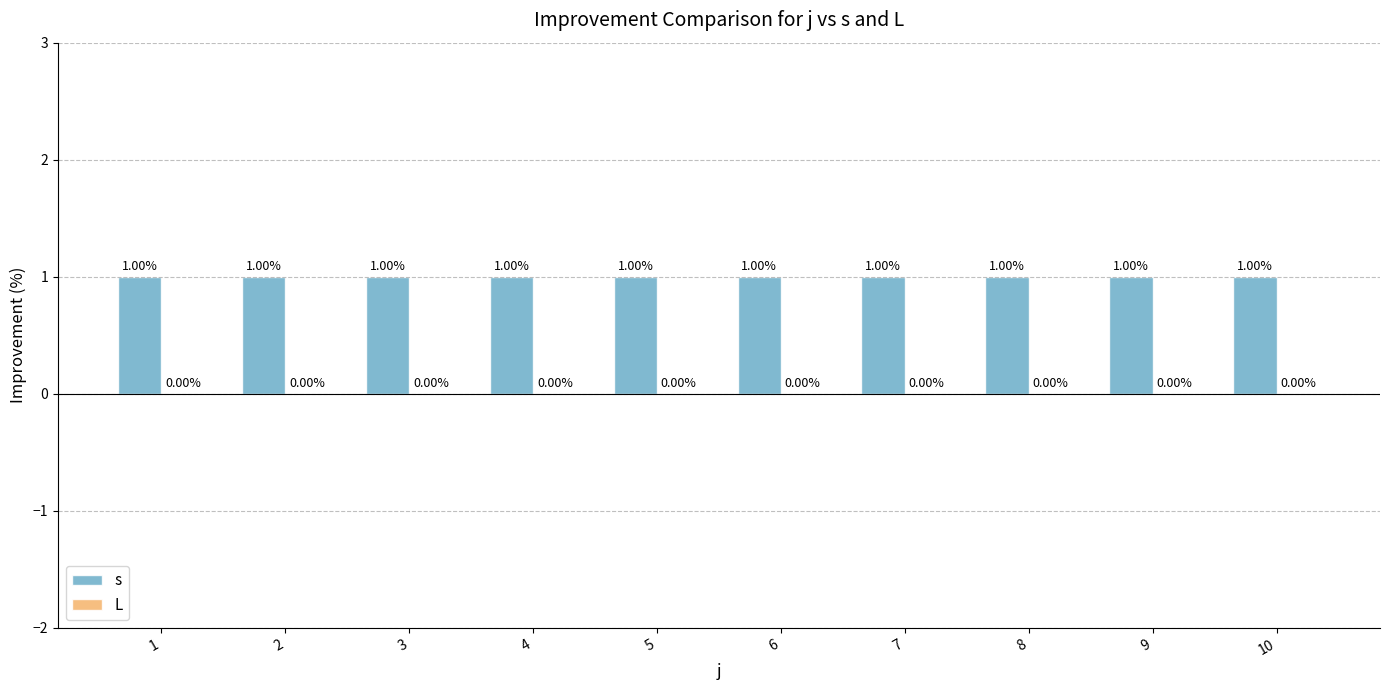

Rank the series by their maximum value, from highest to lowest.

s, L